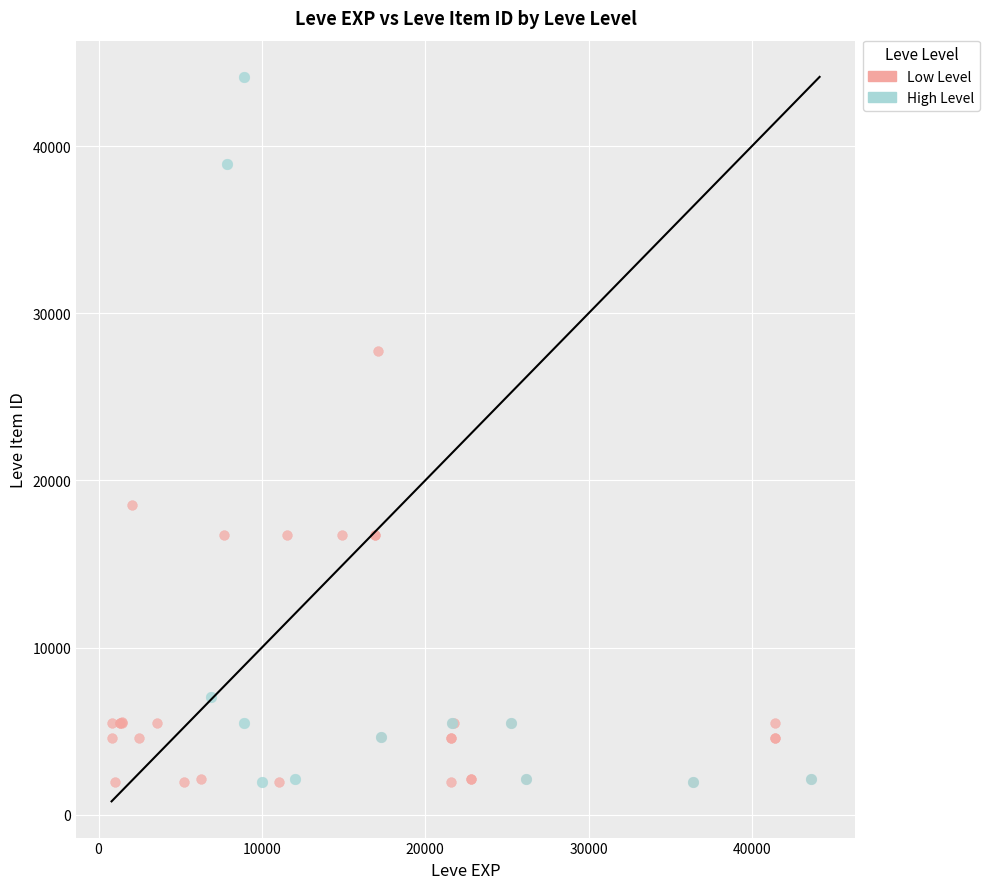

Which series contains the highest Y value?

High Level